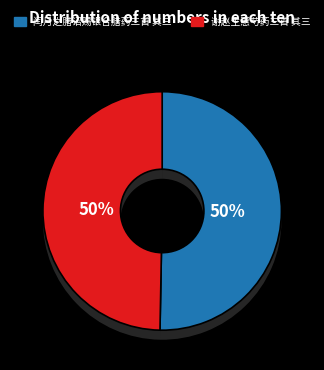

What percentage is the 谢赵生惠芍药三首 其三 slice, to the nearest percent?

50%